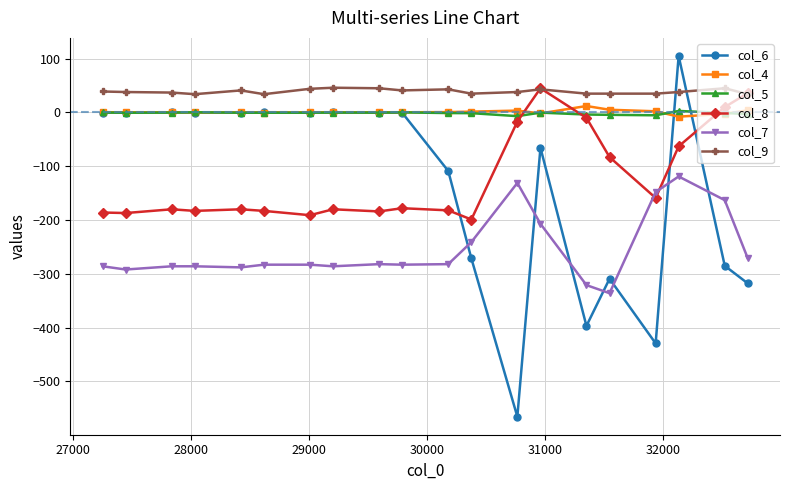

True or false: col_4 and col_9 intersect in this chart.

False